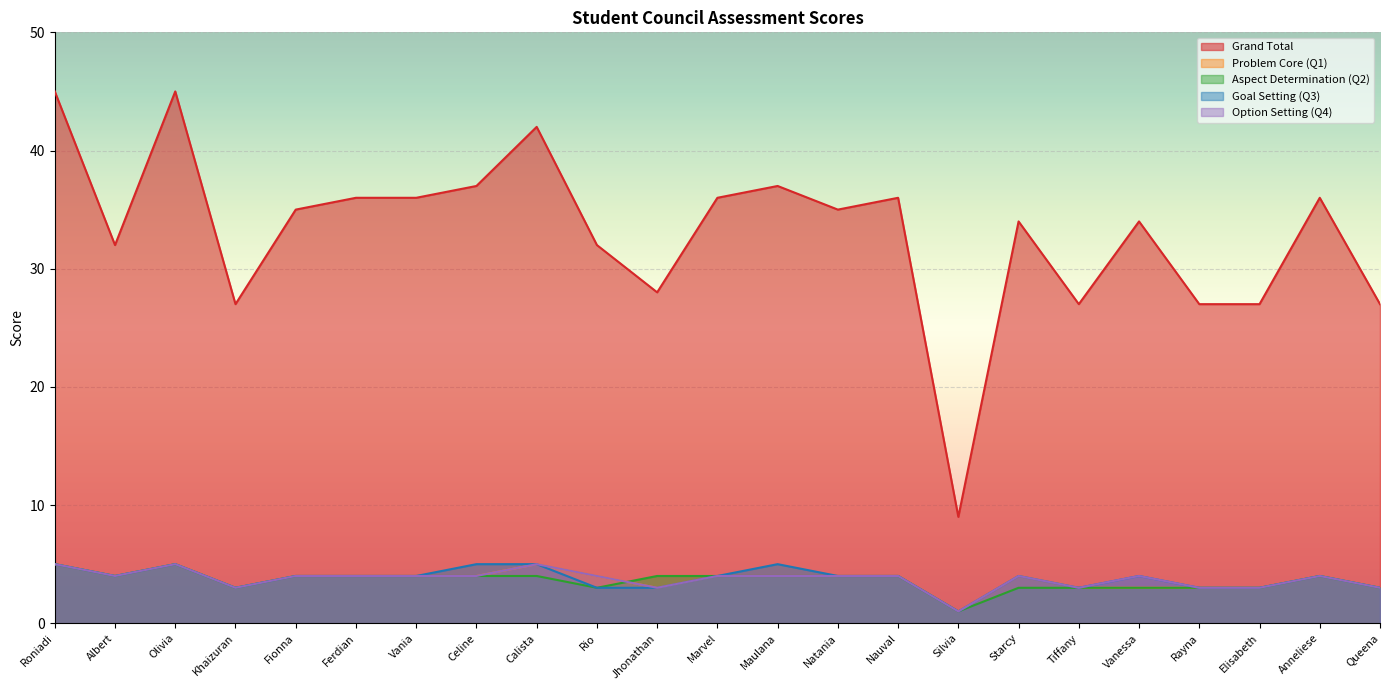

Where is the first local minimum for Problem Core (Q1)?

Albert